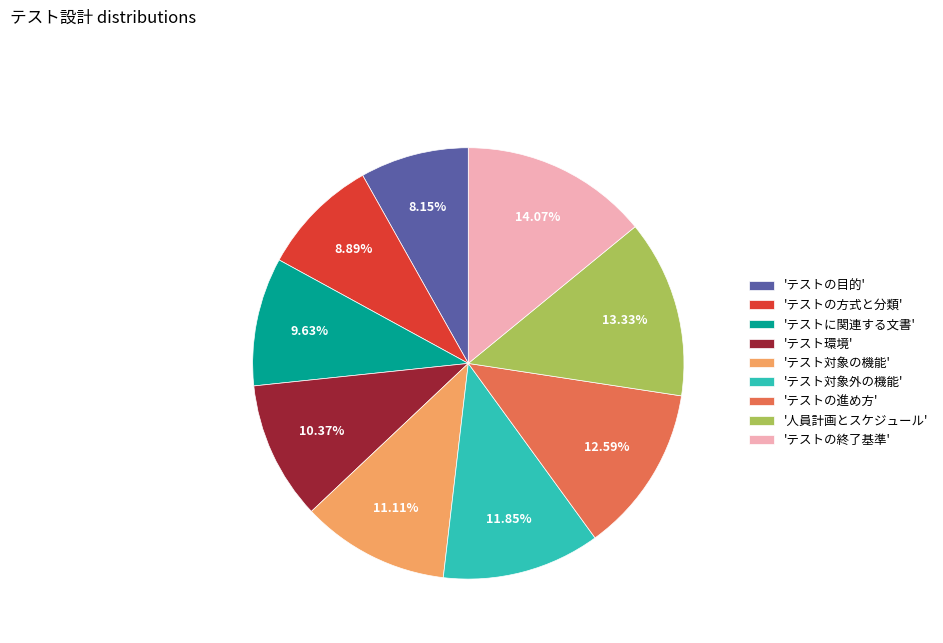

Rank the categories by value from highest to lowest.

'テストの終了基準', '人員計画とスケジュール', 'テストの進め方', 'テスト対象外の機能', 'テスト対象の機能', 'テスト環境', 'テストに関連する文書', 'テストの方式と分類', 'テストの目的'